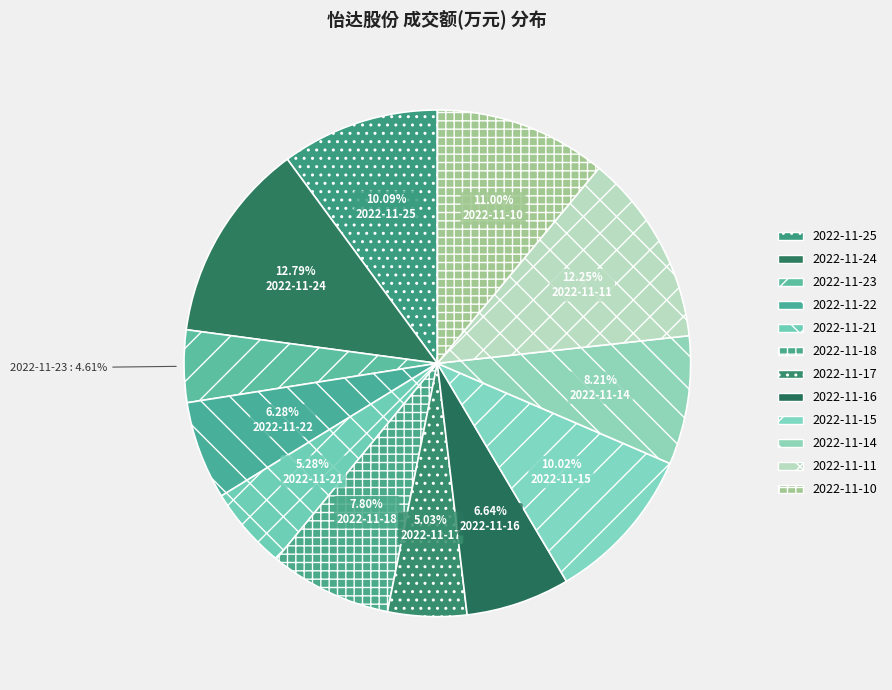

Does any single category account for the majority?

No